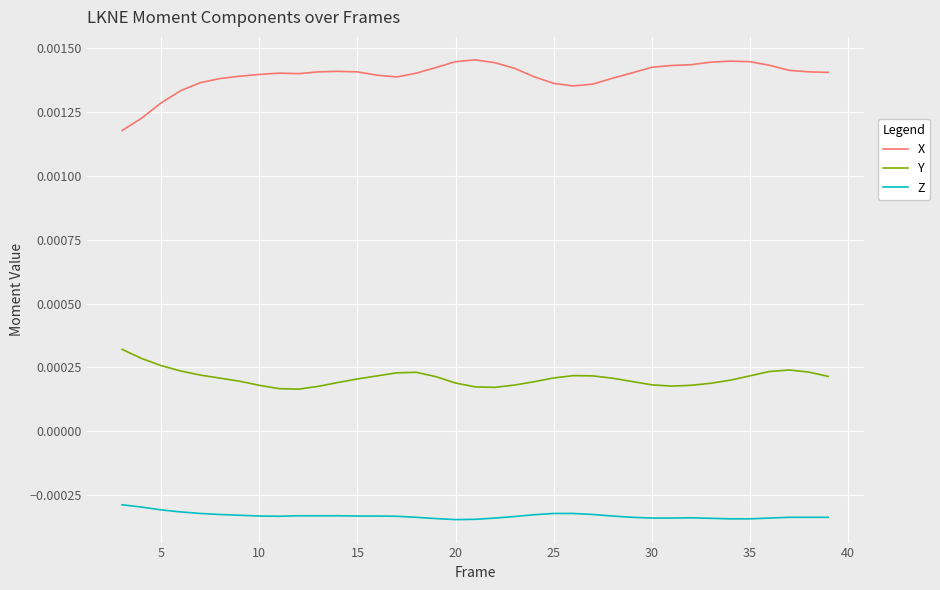

Which series has the widest spread of values?

X